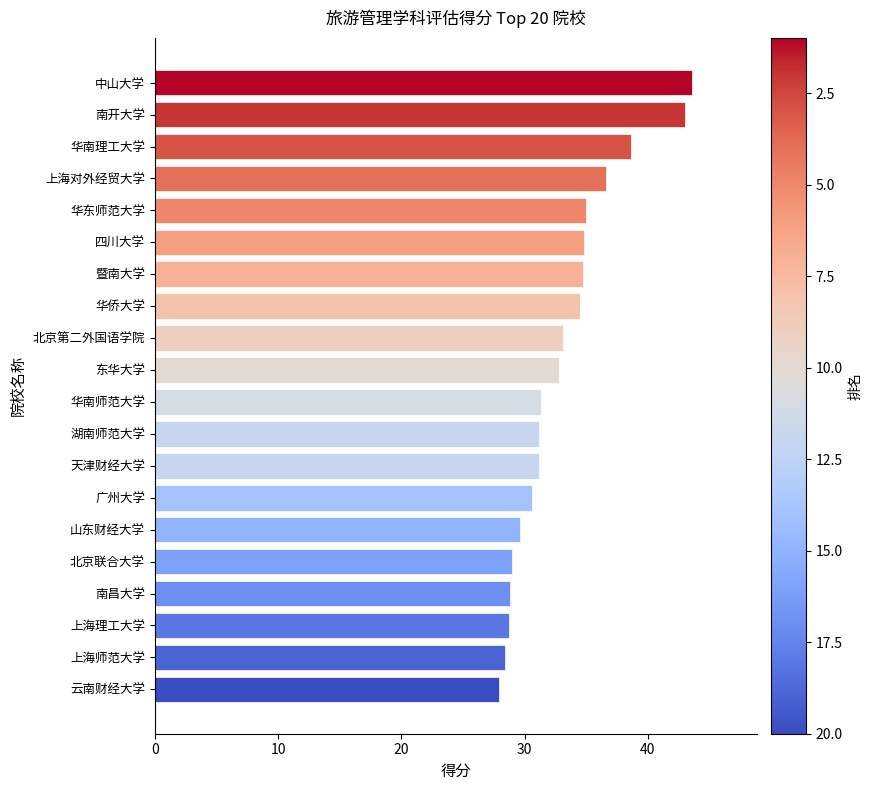

What is the change in value from 上海对外经贸大学 to 华南师范大学?

-5.3